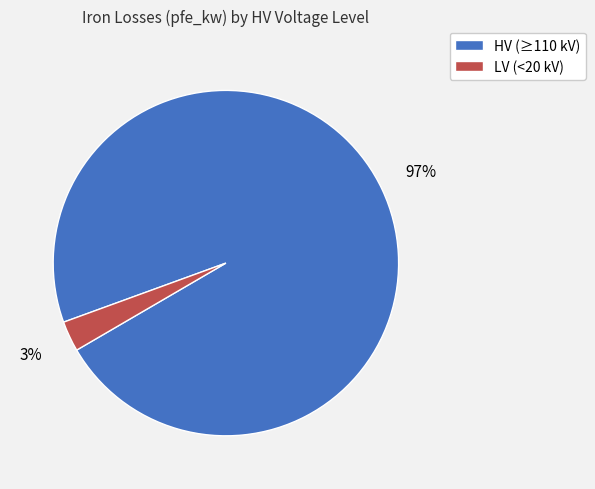

What percentage is the LV (<20 kV) slice, to the nearest percent?

3%